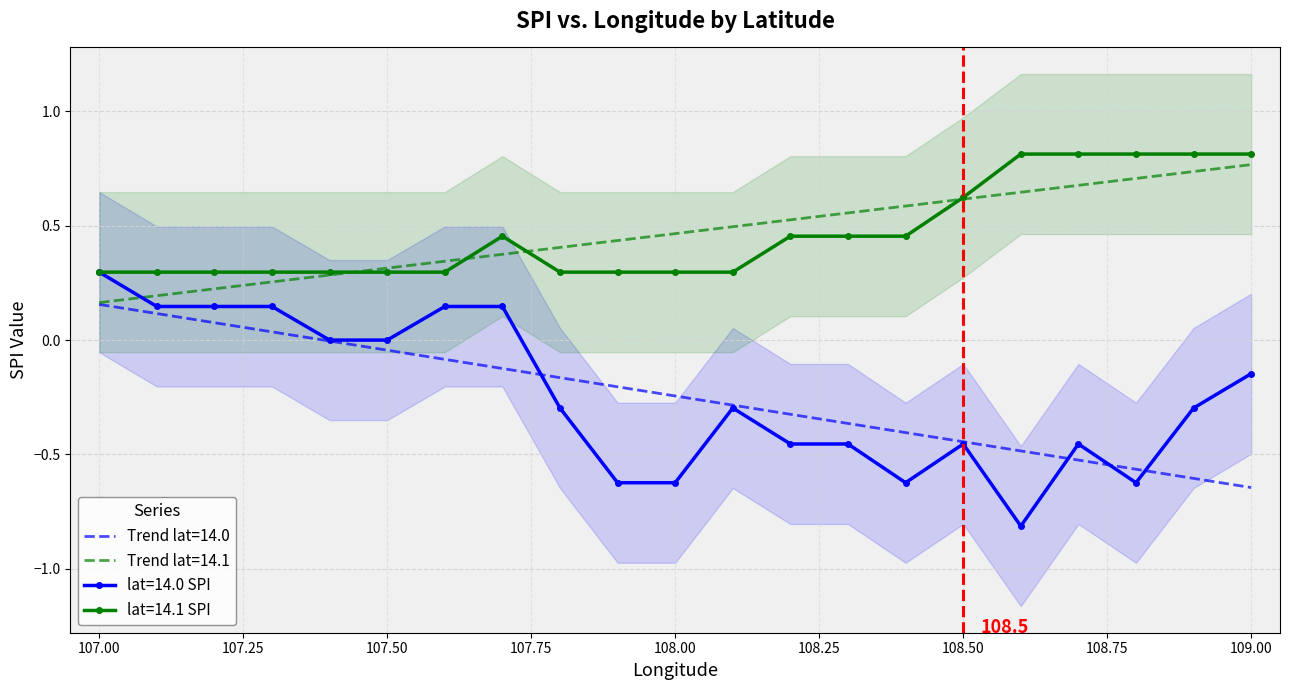

What is the lowest value of the lat=14.1 SPI series?

0.3